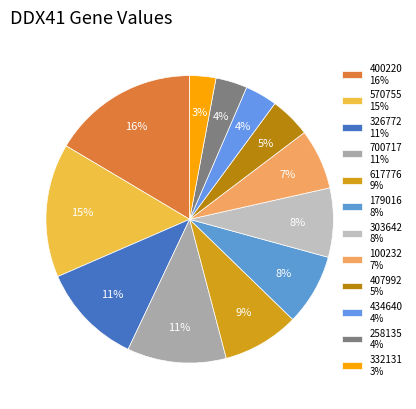

How many segments does this pie chart have?

12